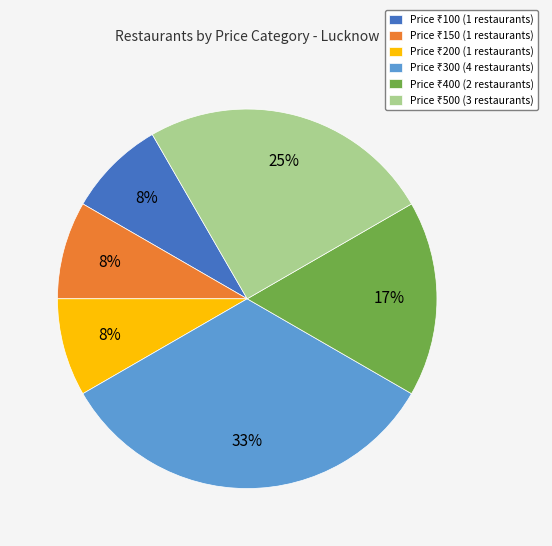

Does any single category account for the majority?

No